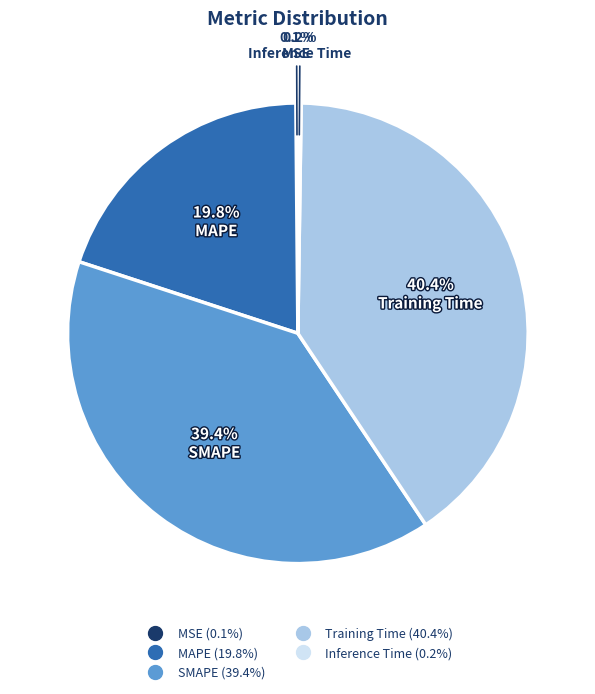

True or false: MAPE accounts for 11% of the total.

False